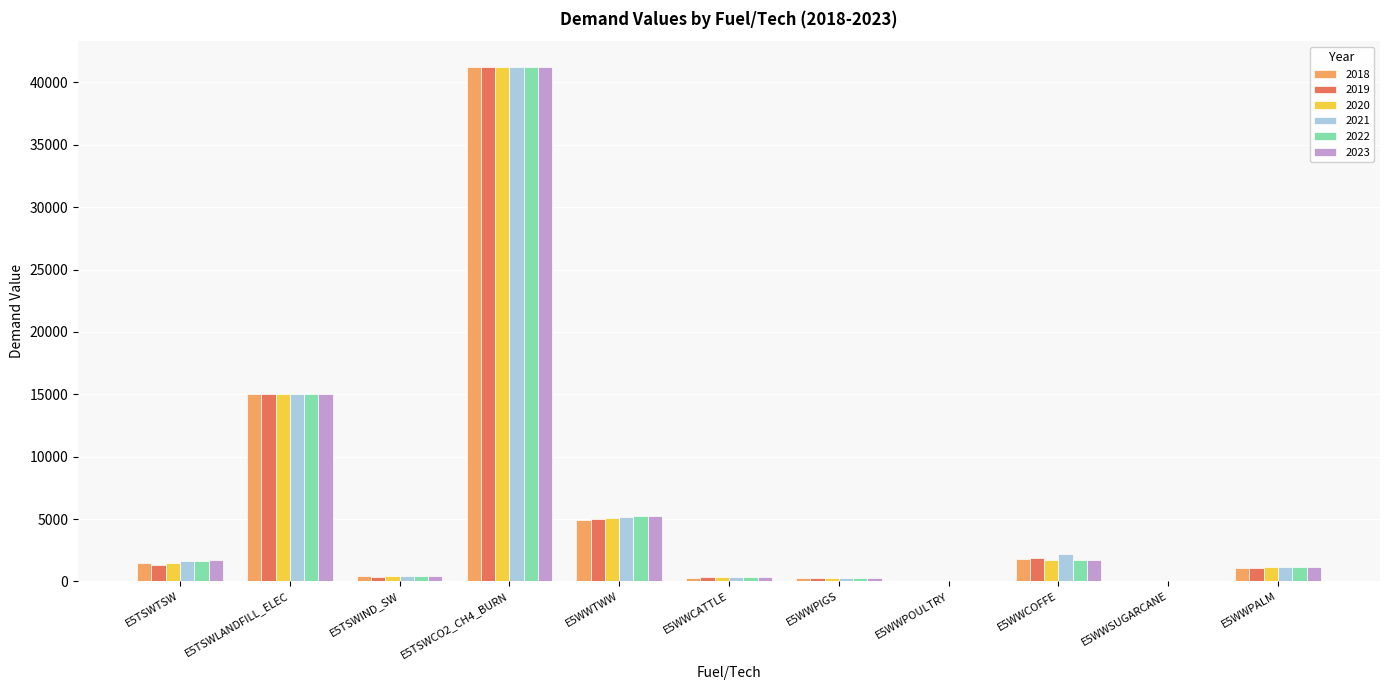

The 2021 series shows 801.9 at E5WWCOFFE. True or false?

False